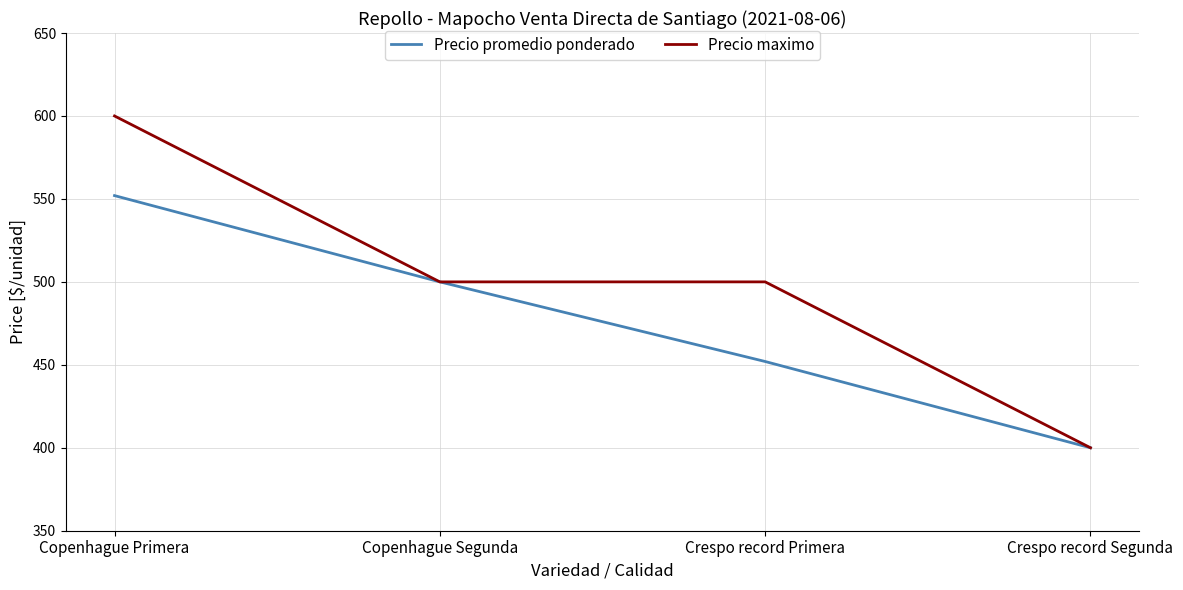

What is the difference between the maximum and minimum values in the Precio maximo series?

200